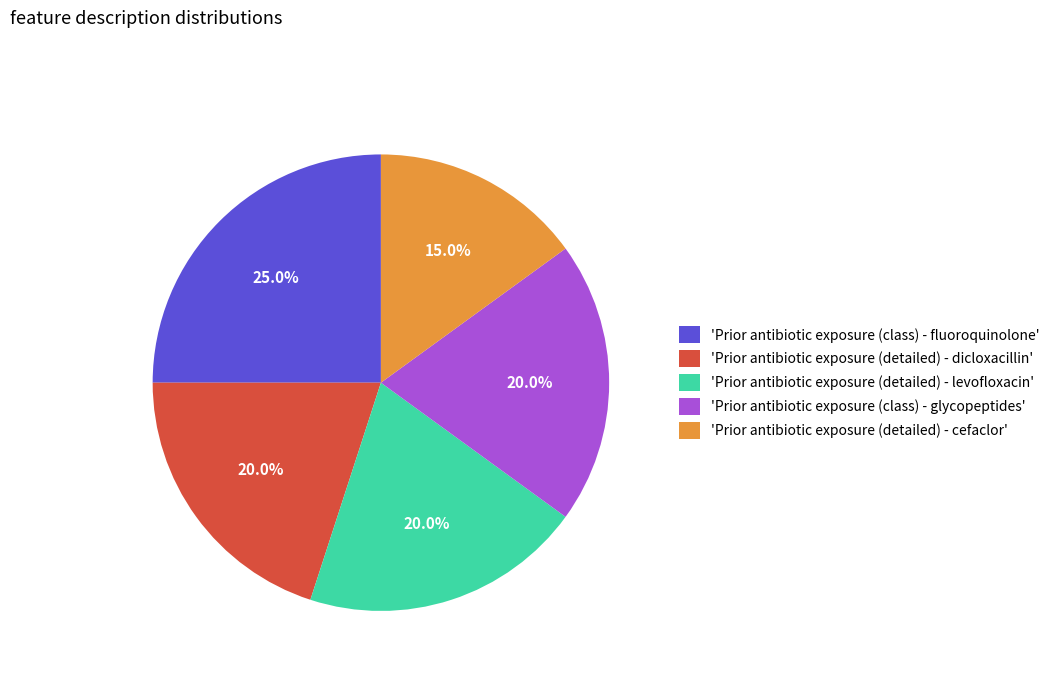

To the nearest percent, what is the difference between the largest and smallest slice percentages?

10%